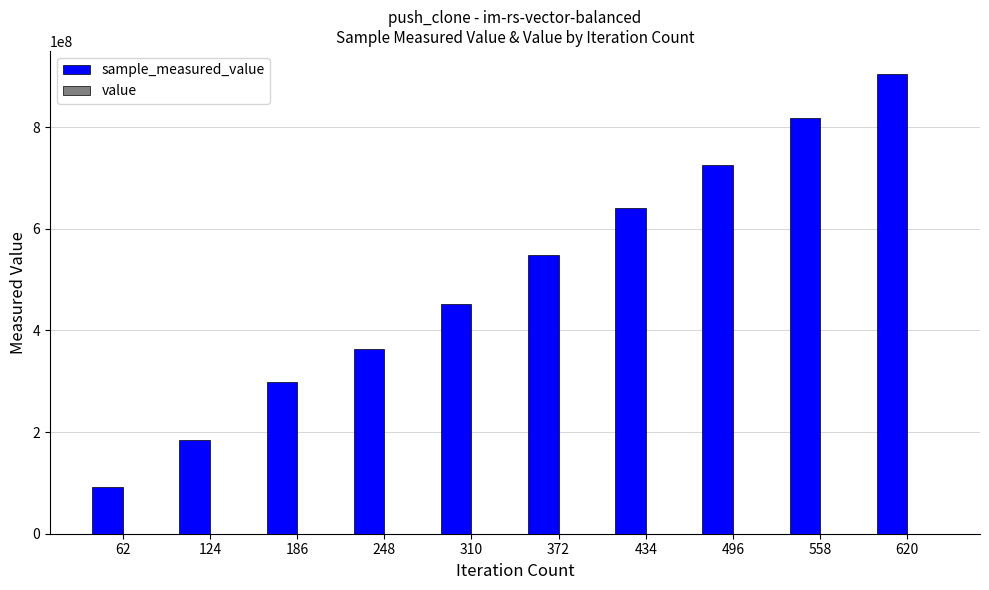

At which category is the sum across all series the highest?

620